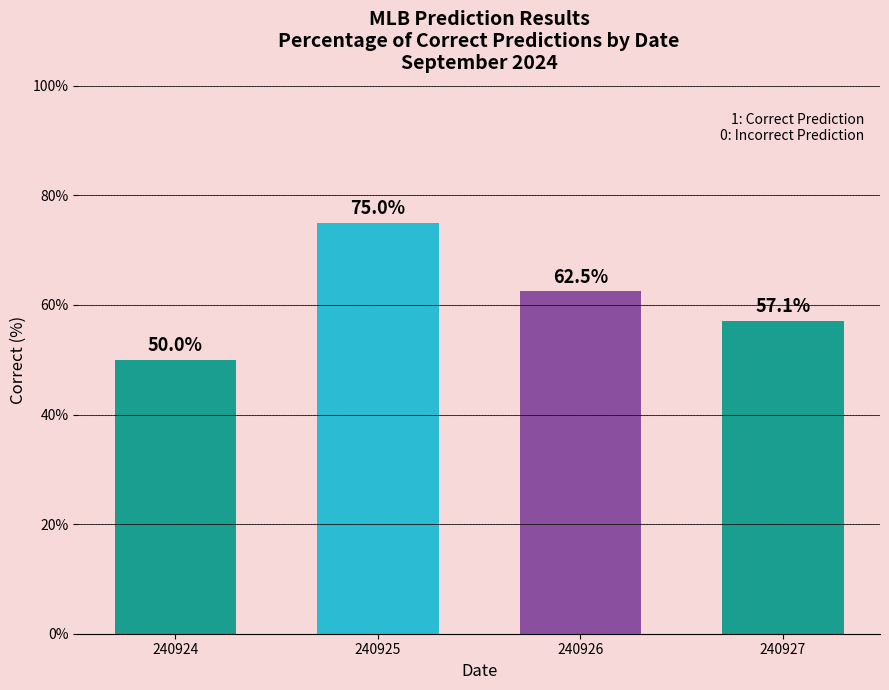

Is it true that the value at 240925 is 20.1?

False